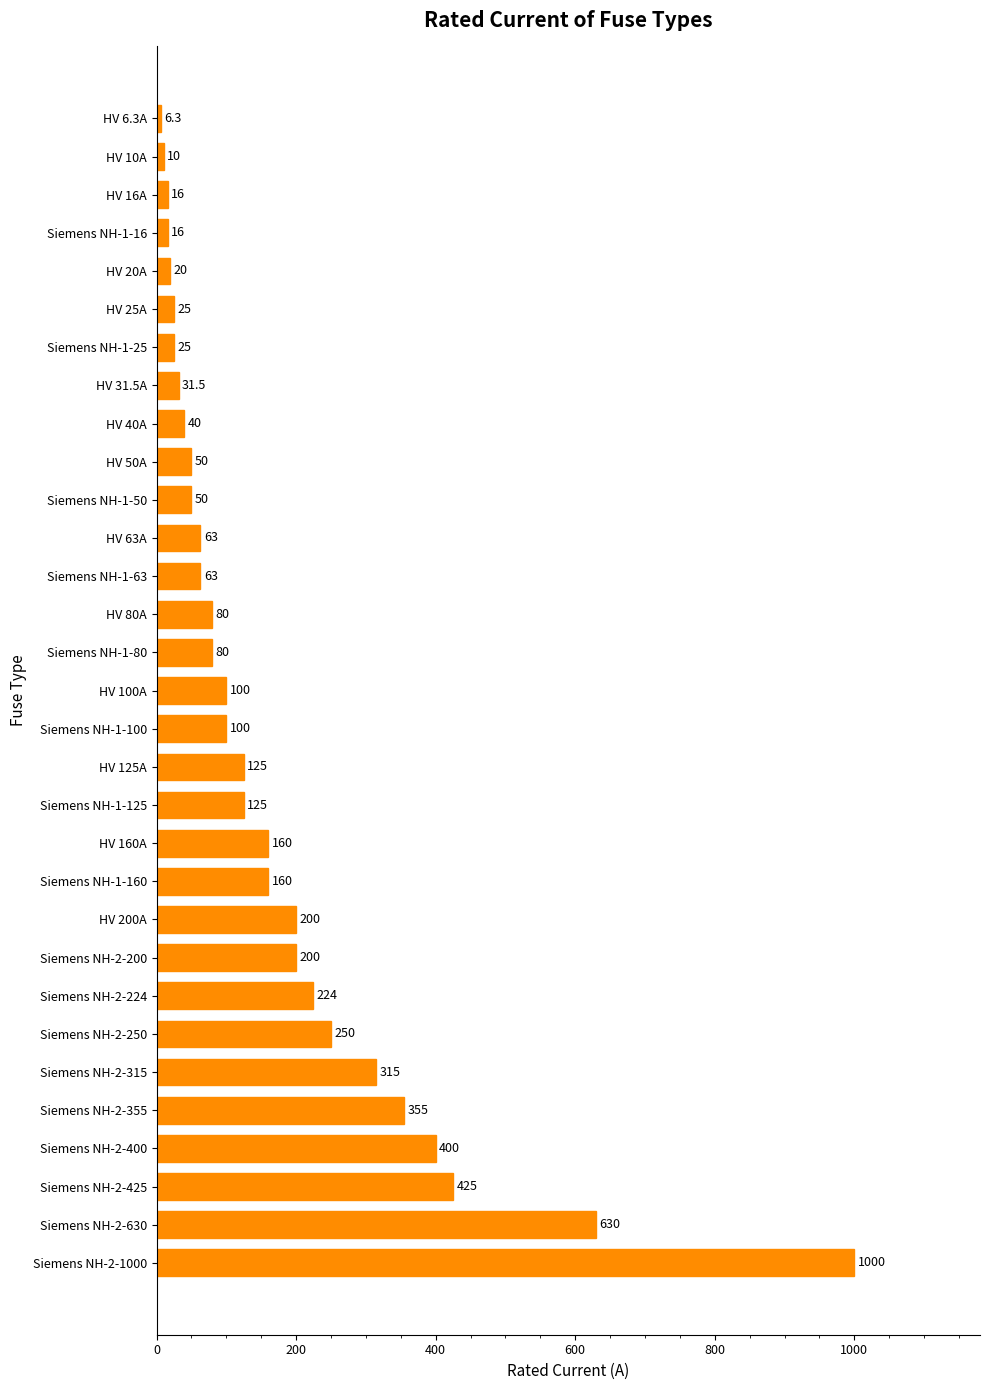

Does the chart contain stacked bars?

No